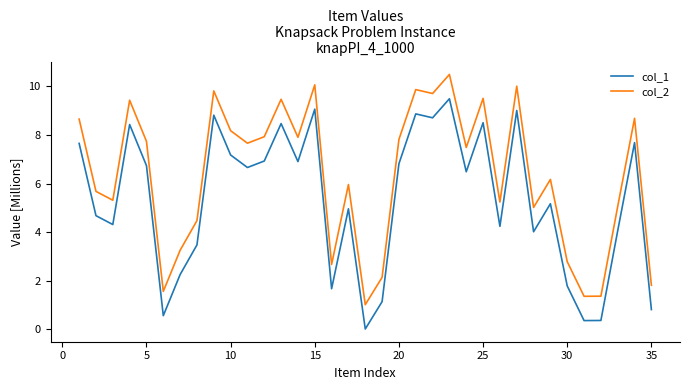

Rank the series by their average value, from highest to lowest.

col_2, col_1